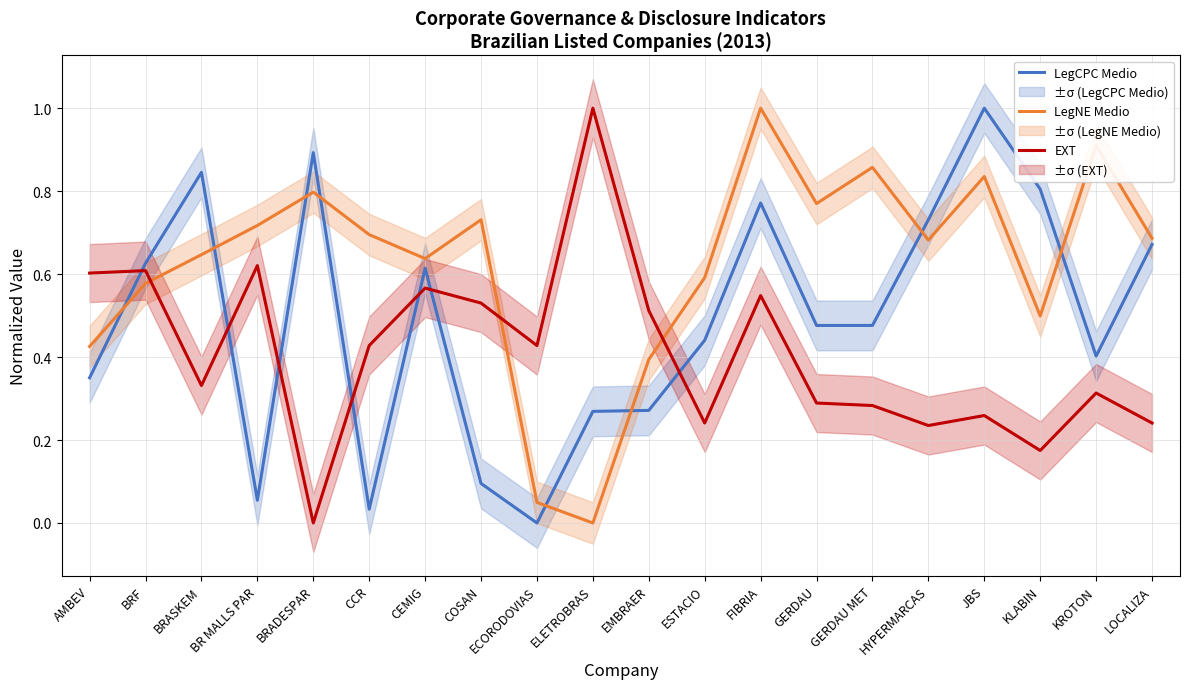

Read the EXT value at CEMIG.

0.6